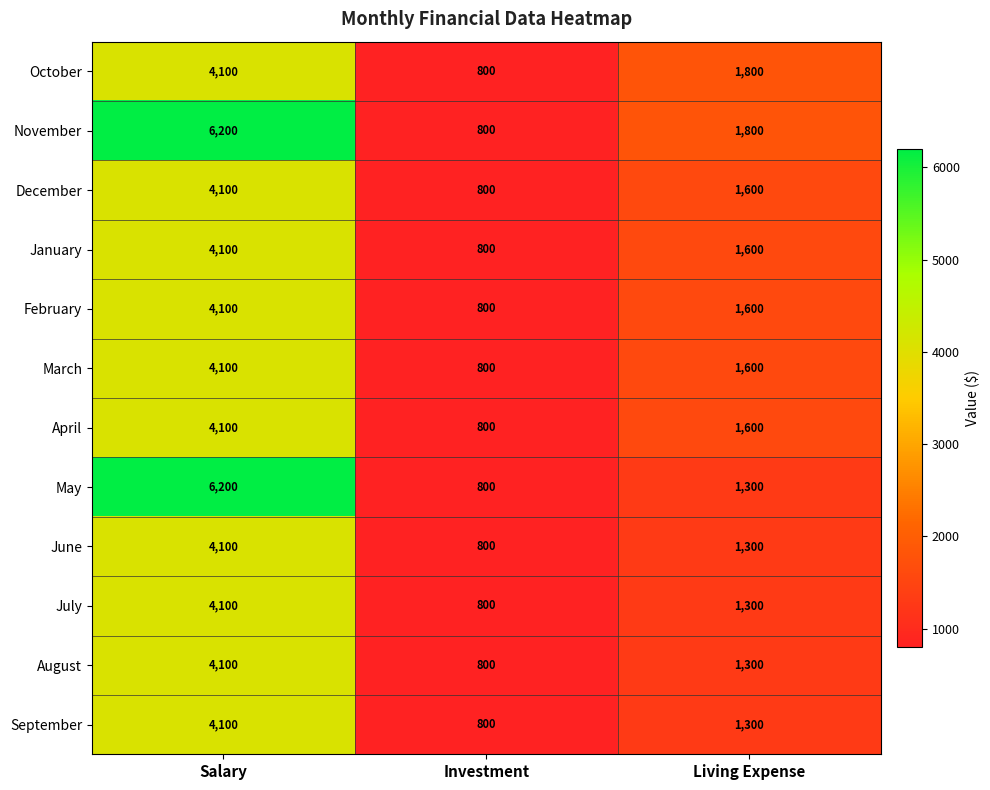

What is the minimum value shown in the chart?

800